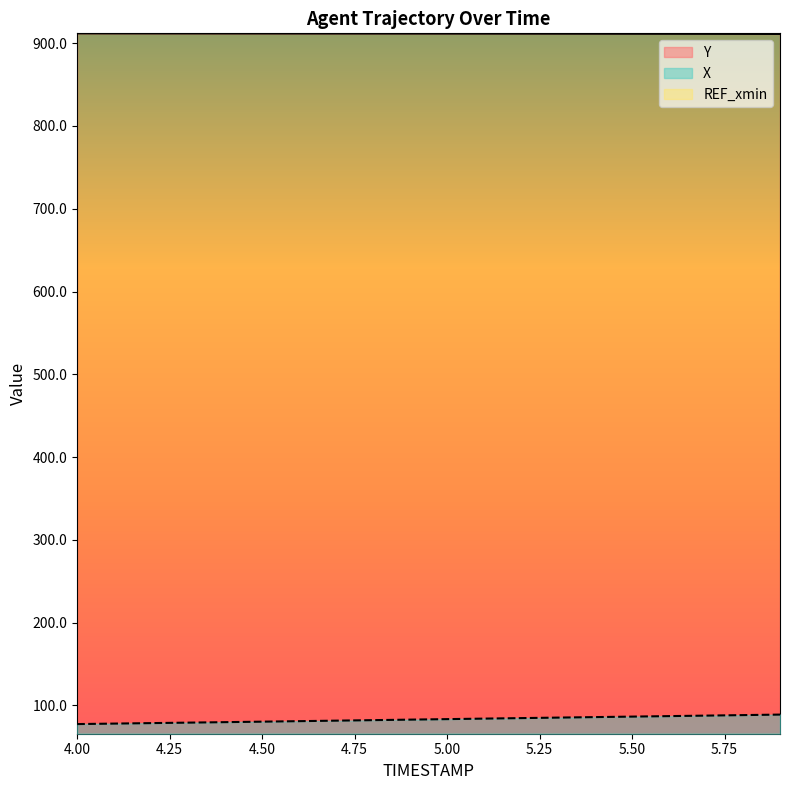

What is the value of the Y point at the 7th from the left?

911.7